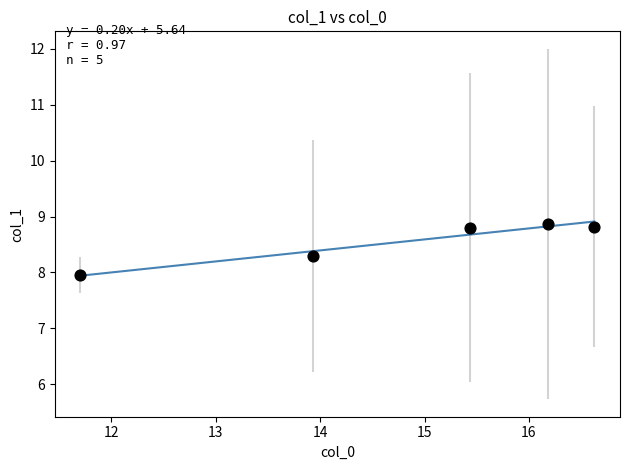

What is the average Y value?

8.5